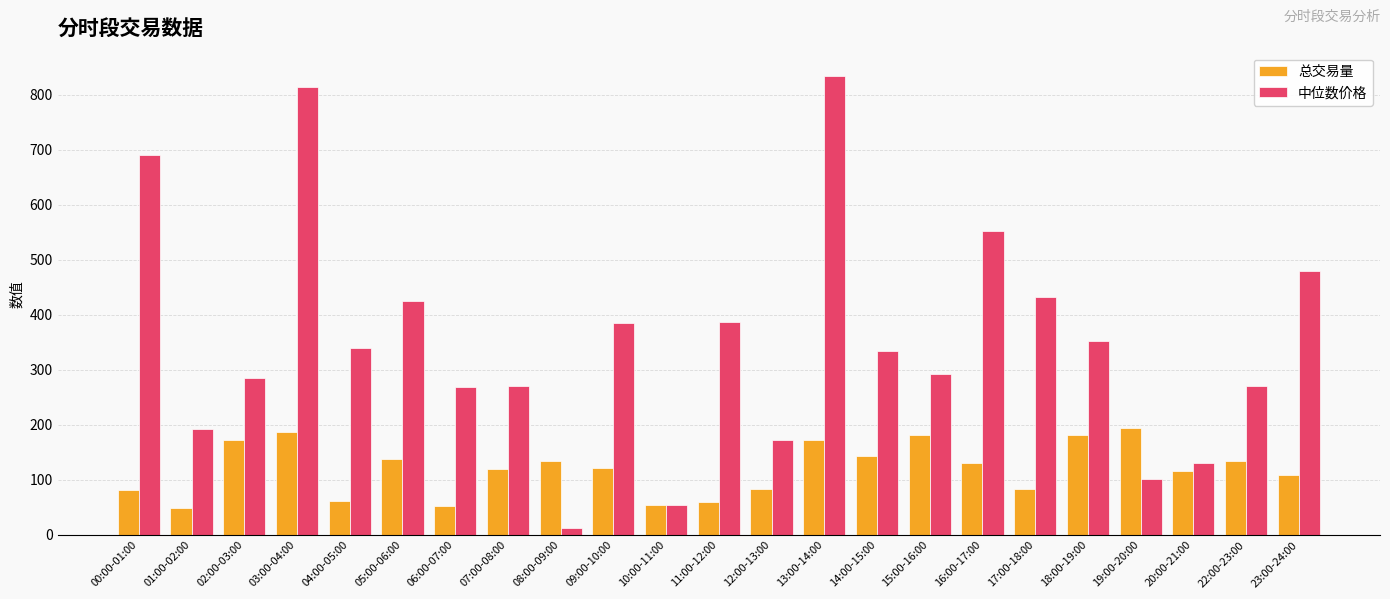

What is the average value of the 总交易量 series?

120.2